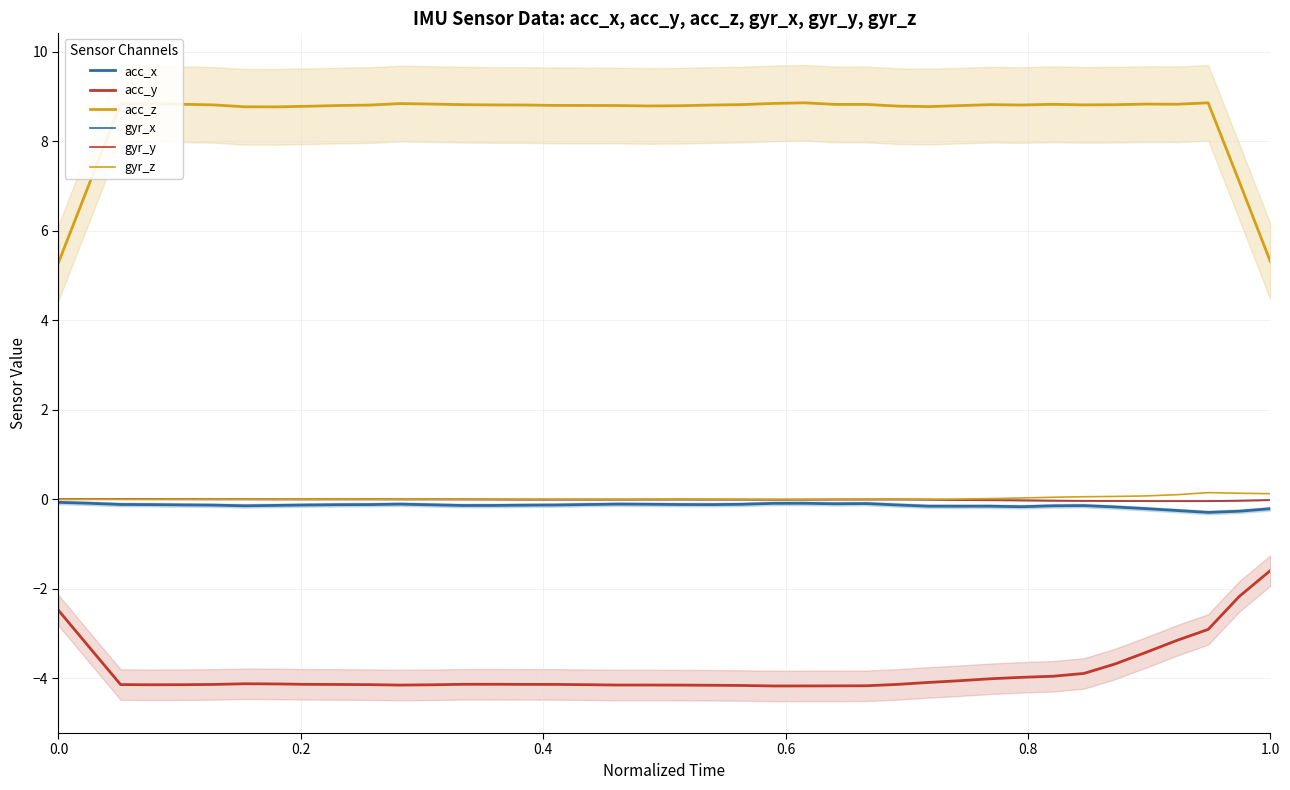

How many distinct data groups are displayed?

6